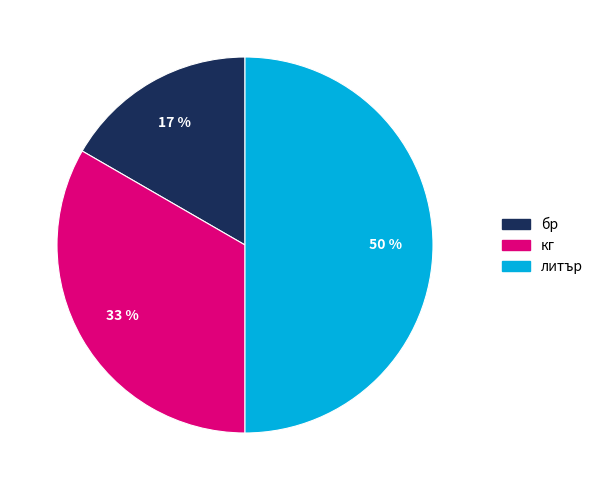

What is the smallest slice in the pie chart?

бр